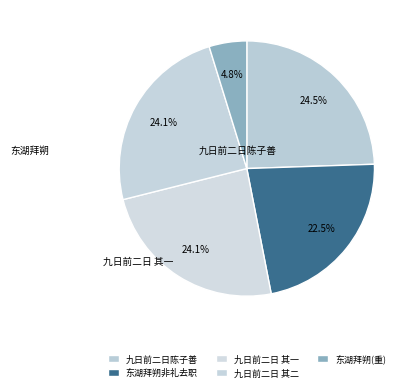

Which category has the smallest portion of the pie?

东湖拜朔(重)